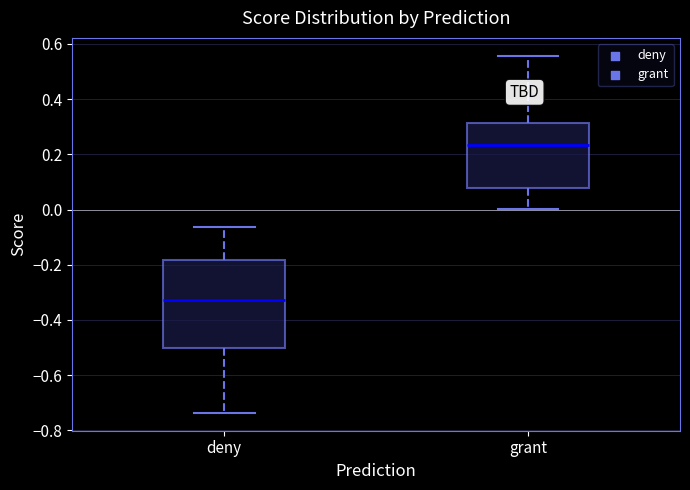

Reading left to right, read every box against the y-axis: the position of its median line, the range the box covers, and the ends of its whiskers. The values are not printed on the chart, so give them approximately, as read against the axis.

deny: median -0.32, box -0.50 to -0.18, whiskers -0.74 to -0.06
grant: median 0.24, box 0.08 to 0.32, whiskers 0.00 to 0.56